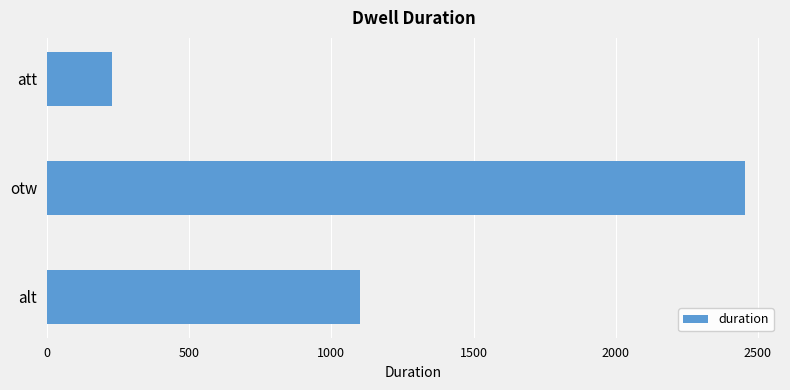

At which category does the chart reach its minimum across all series?

att